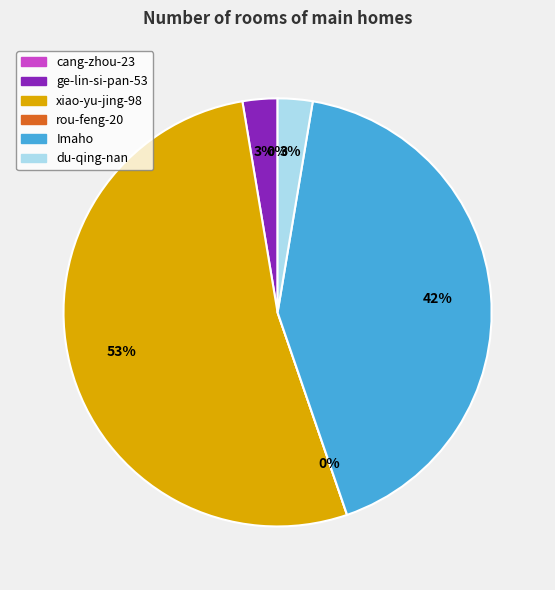

Which category accounts for the majority?

xiao-yu-jing-98